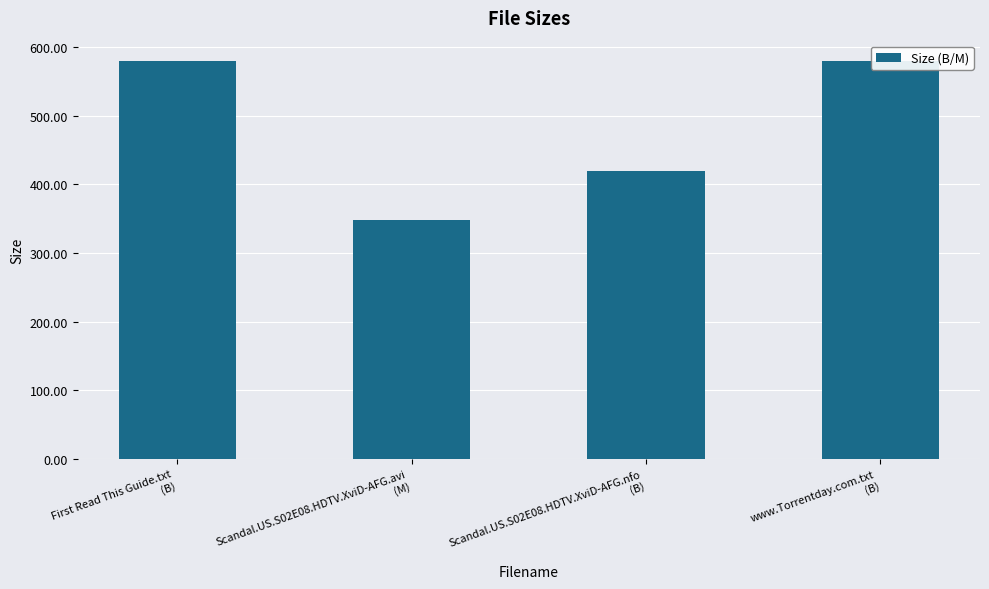

What is the minimum value shown in the chart?

347.4